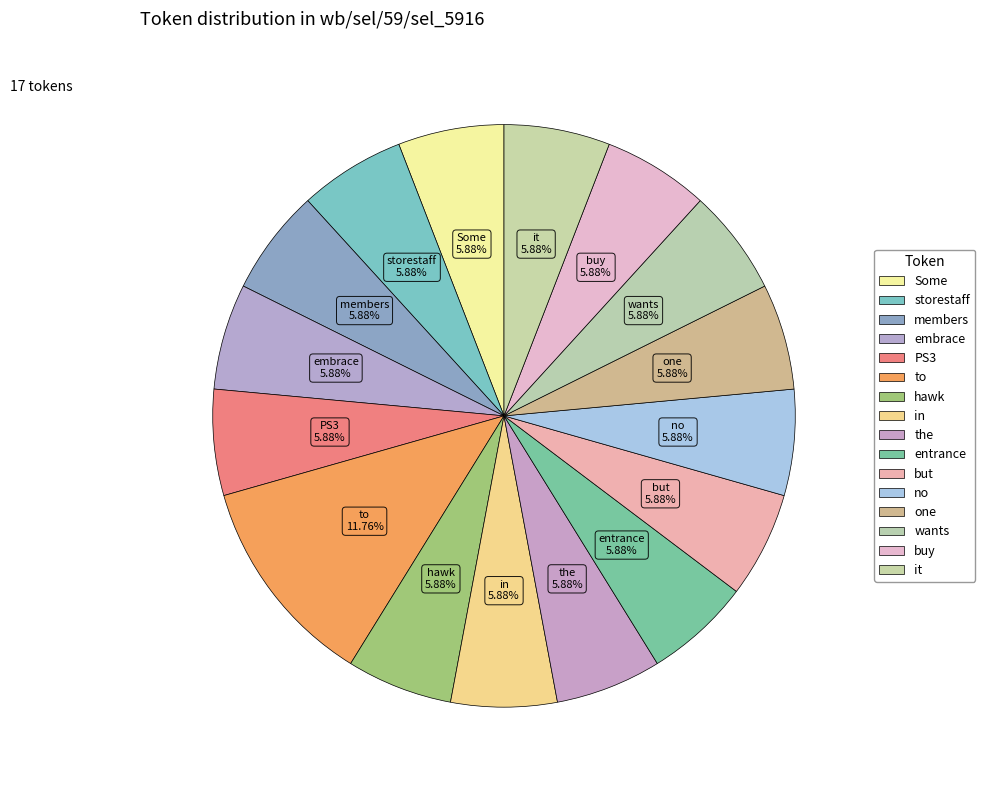

Does but account for over 50% of the chart?

No